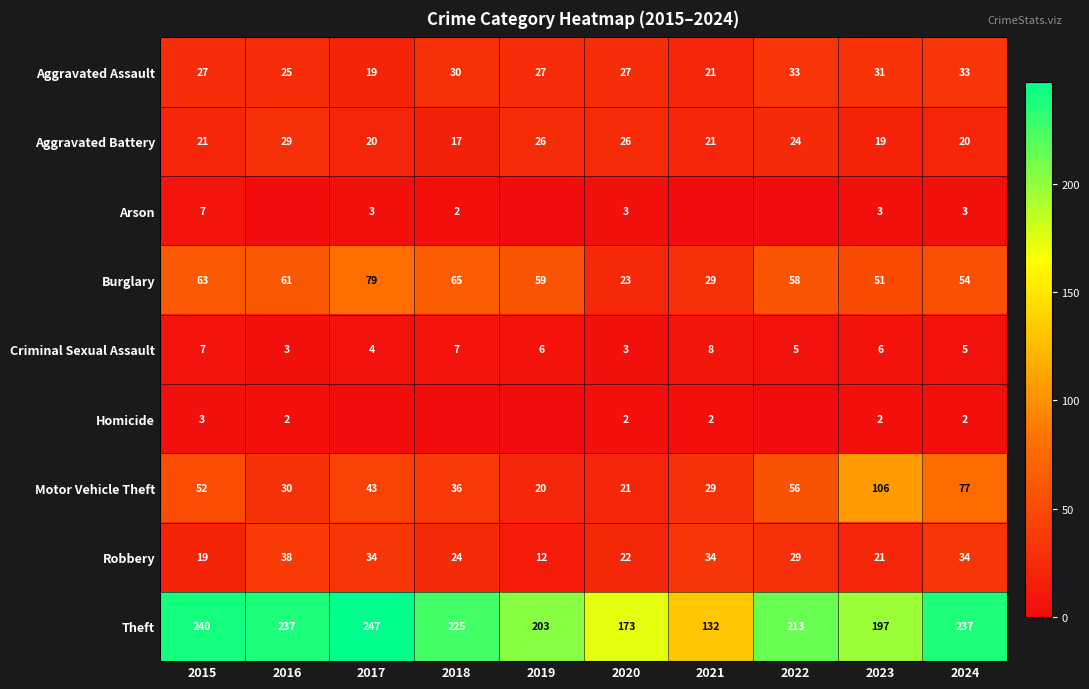

Is the value of Arson at 2015 greater than the value of Burglary at 2020?

No